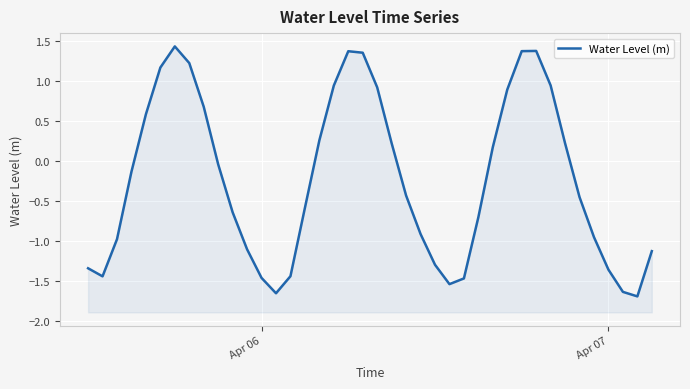

What is the difference between the second highest and minimum values?

3.1